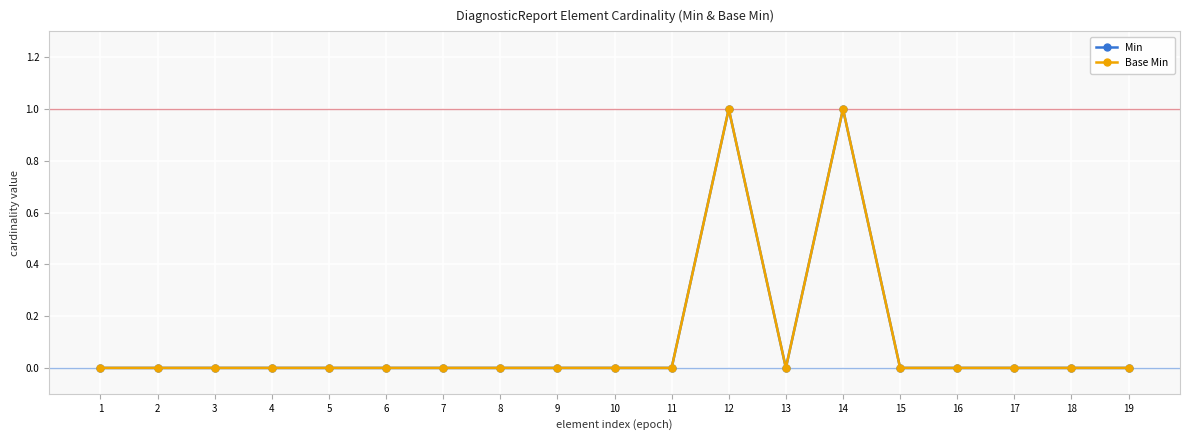

What is the difference between the maximum and minimum values in the Base Min series?

1